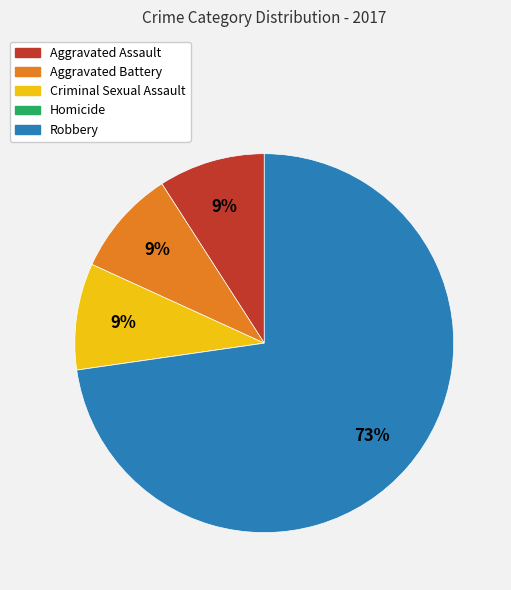

Do Criminal Sexual Assault and Aggravated Battery together represent more than half of the pie?

No